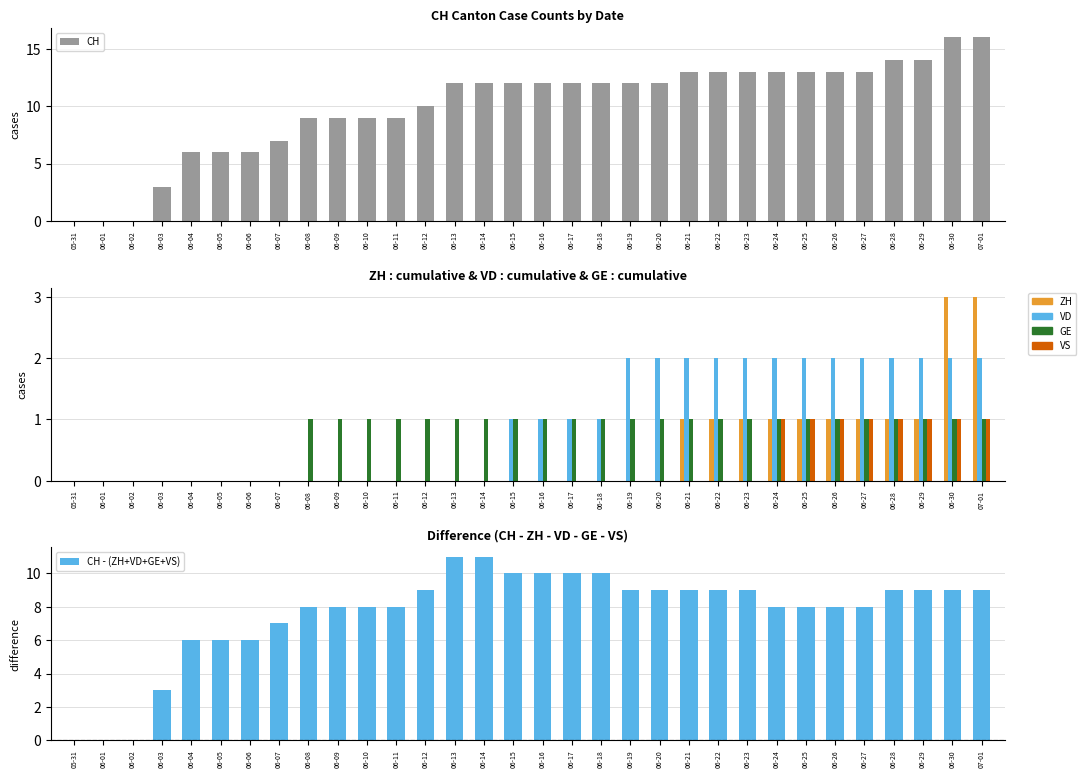

List the series in order of their peak value, highest first.

CH, CH - (ZH+VD+GE+VS), ZH, VD, GE, VS